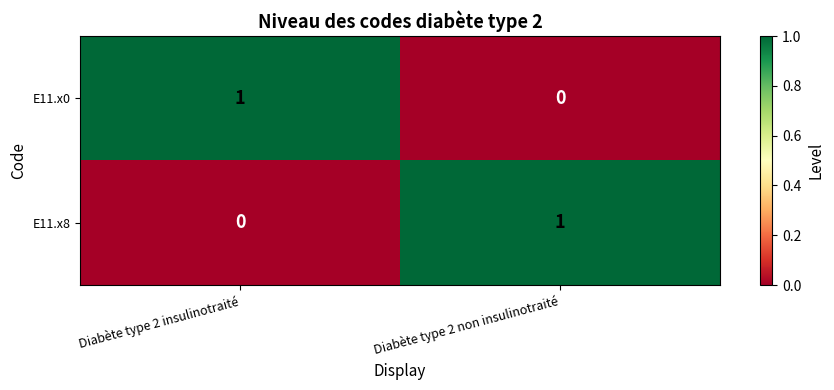

Is it true that E11.x0 equals 0 at Diabète type 2 non insulinotraité?

True